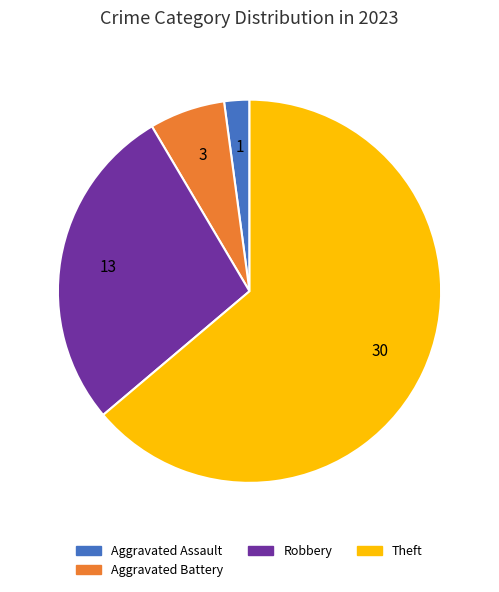

Does any single category account for the majority?

Yes